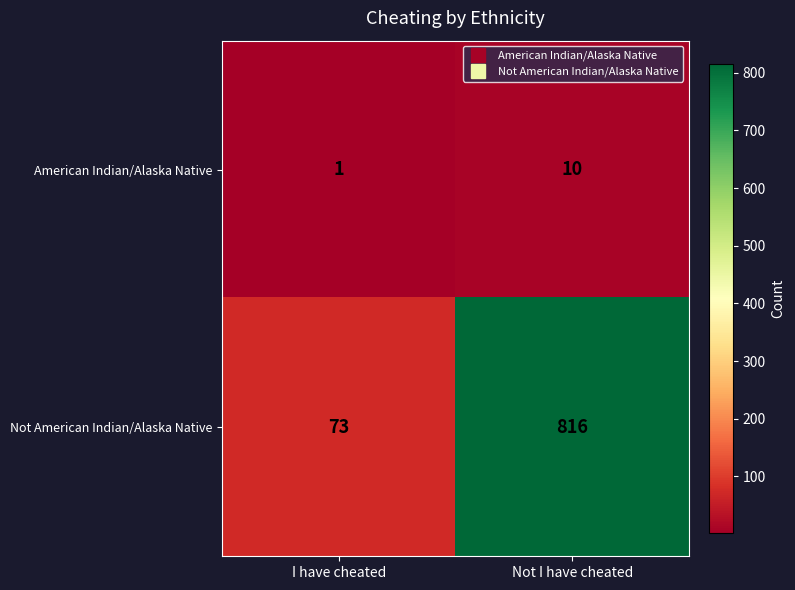

Reading left to right, extract all data points from this chart.

American Indian/Alaska Native: I have cheated=1	Not I have cheated=10
Not American Indian/Alaska Native: I have cheated=73	Not I have cheated=816